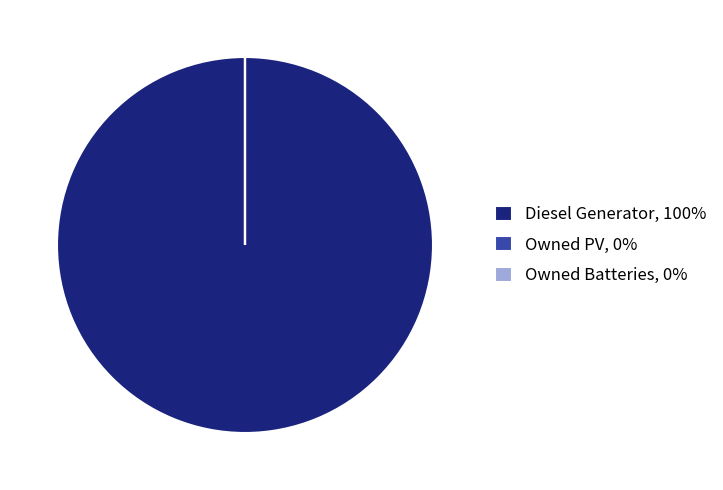

True or false: Diesel Generator, 100% accounts for 89% of the total.

False